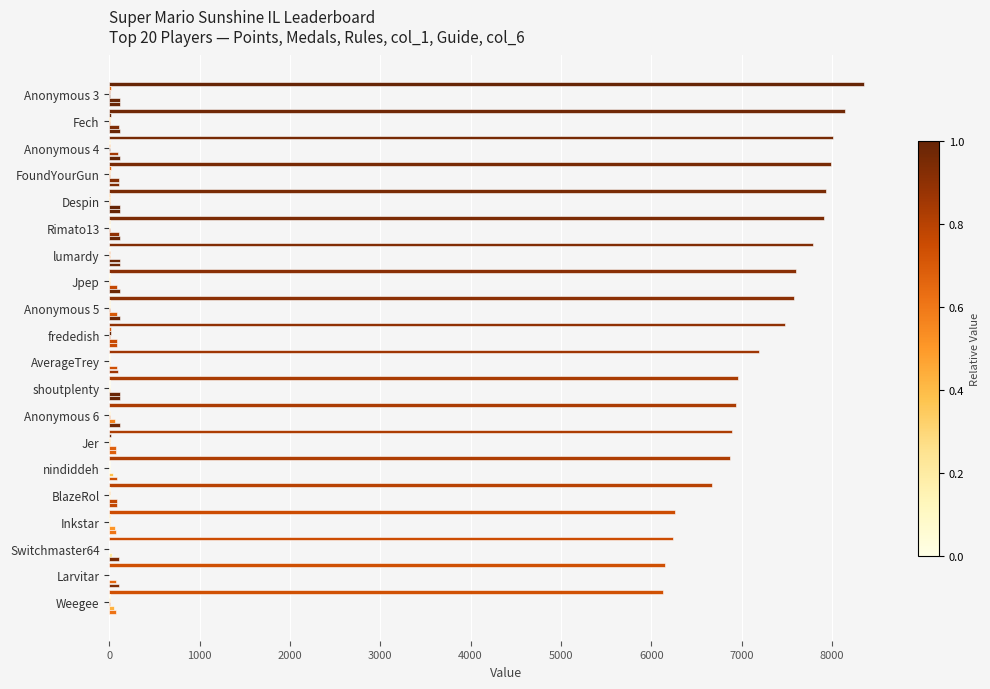

Count the number of data series in this chart.

6